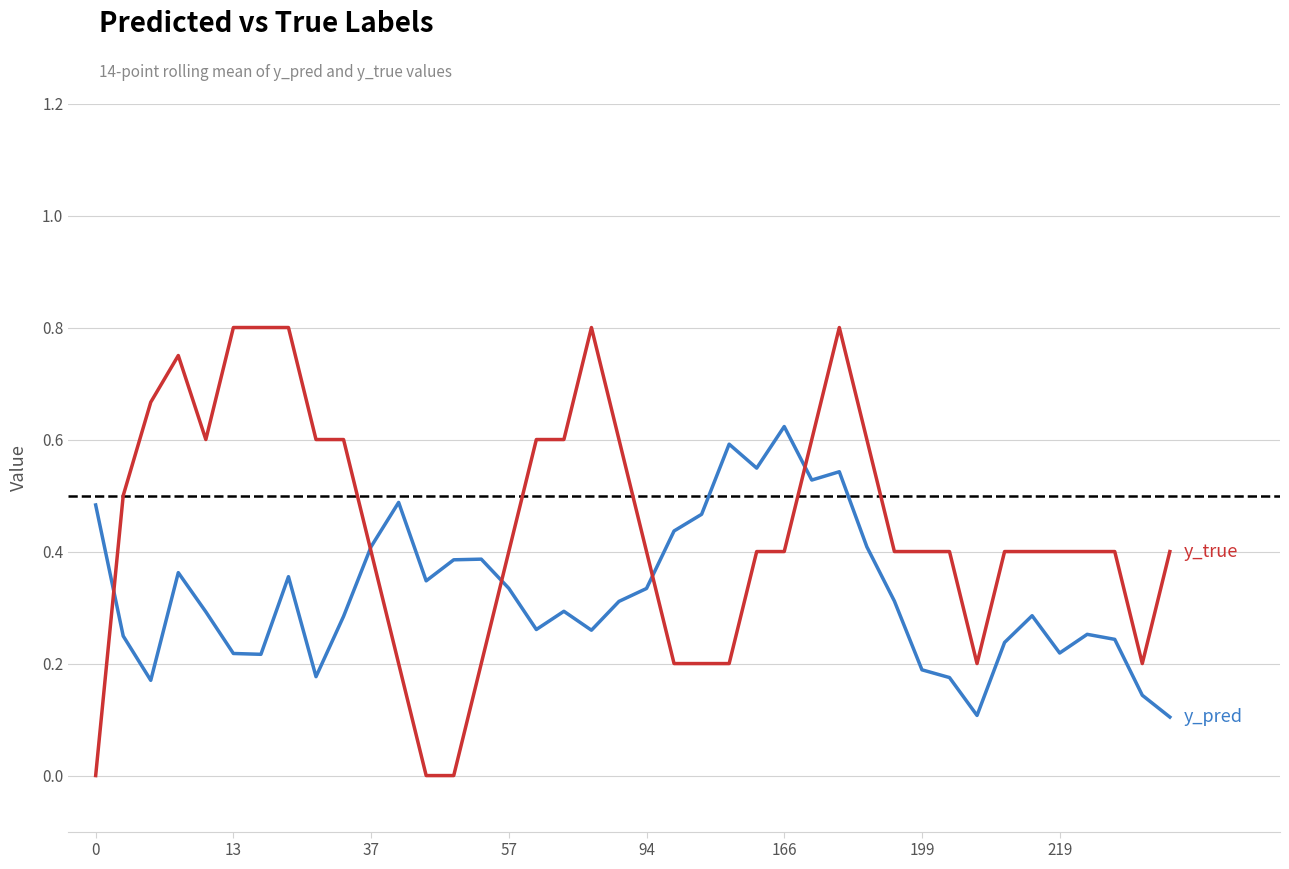

Does the chart have visible grid lines?

Yes